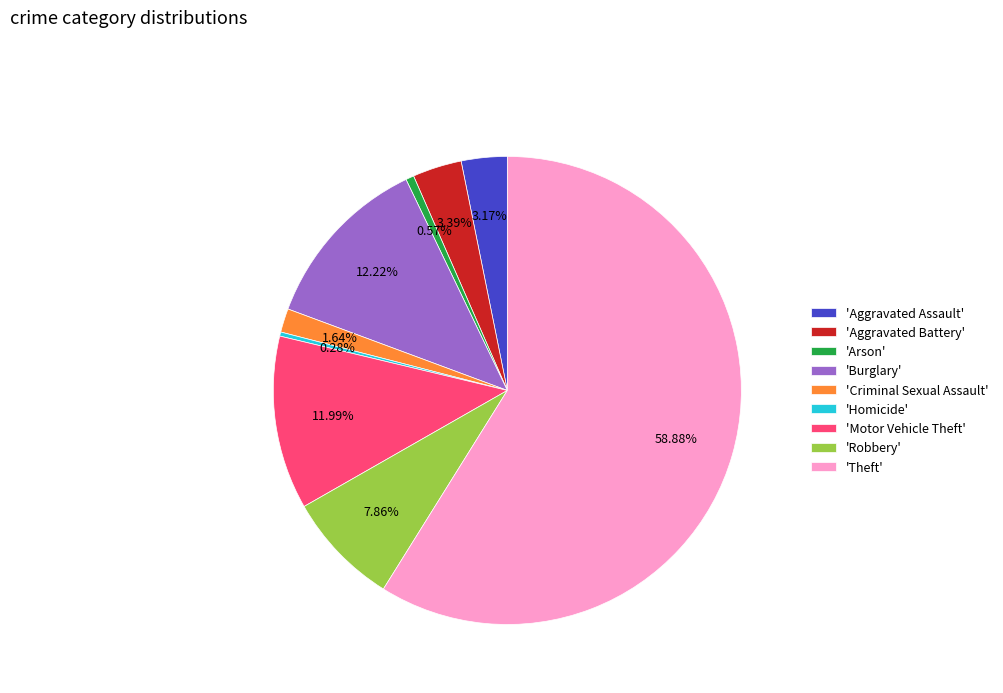

Between 'Aggravated Assault' and 'Robbery', which is larger?

'Robbery'